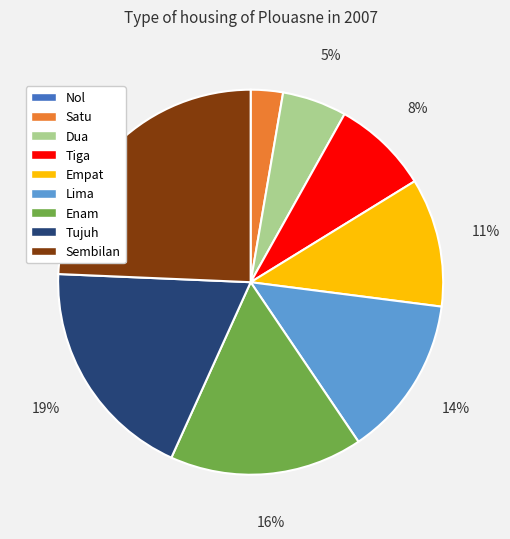

Is there any slice that represents more than half of the pie?

No